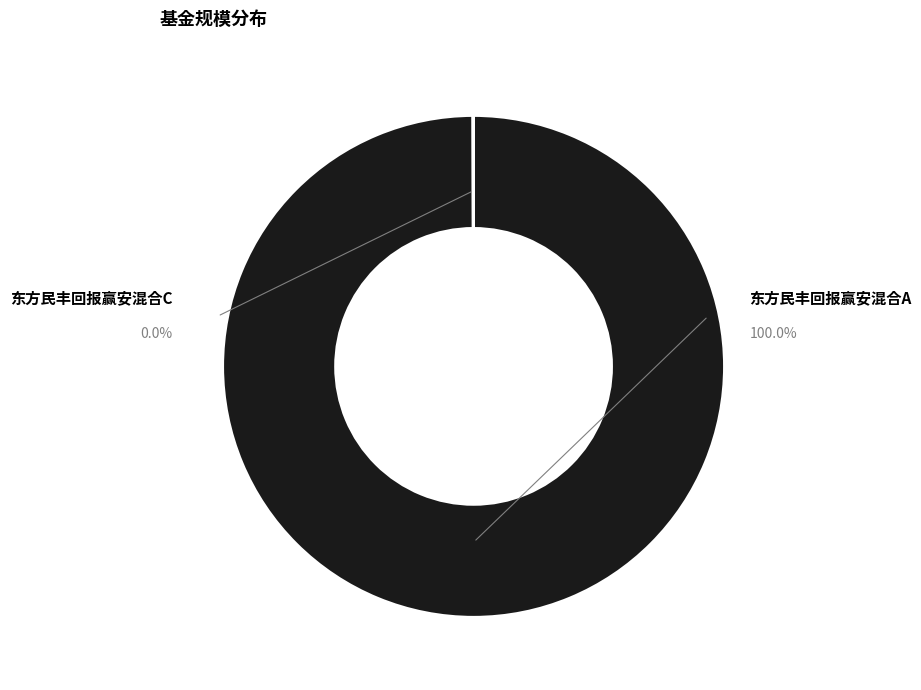

How many segments does this pie chart have?

2